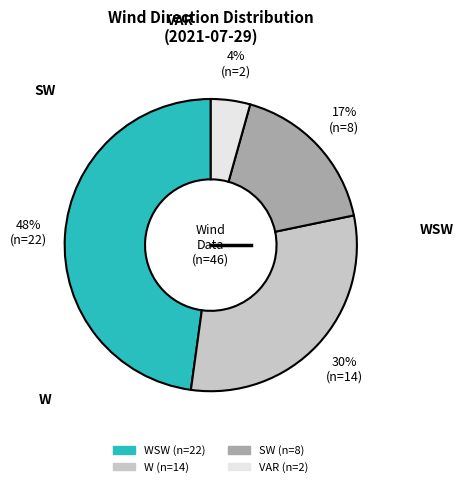

Is there any slice that represents more than half of the pie?

No